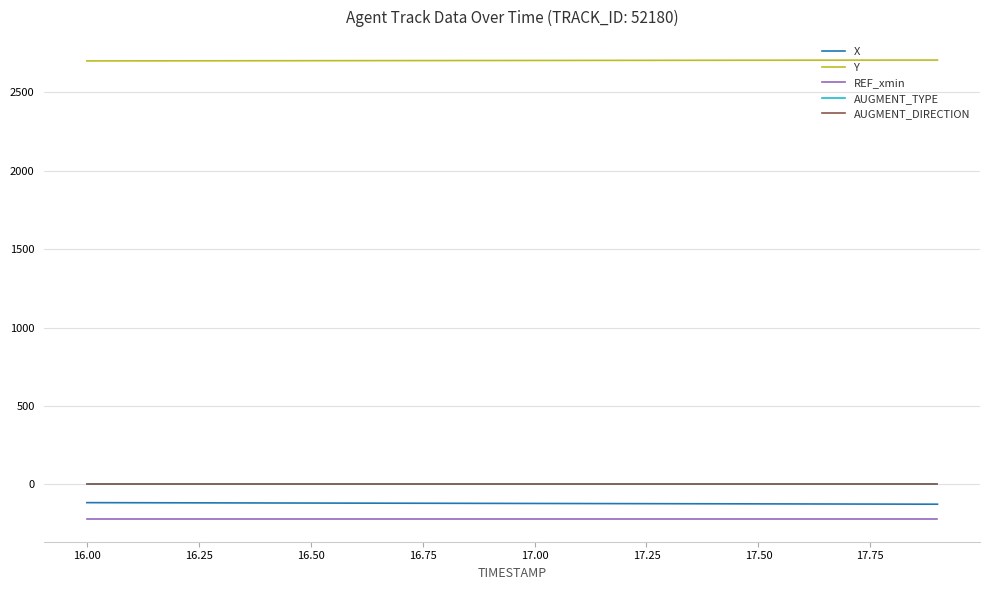

True or false: X and AUGMENT_TYPE intersect in this chart.

False